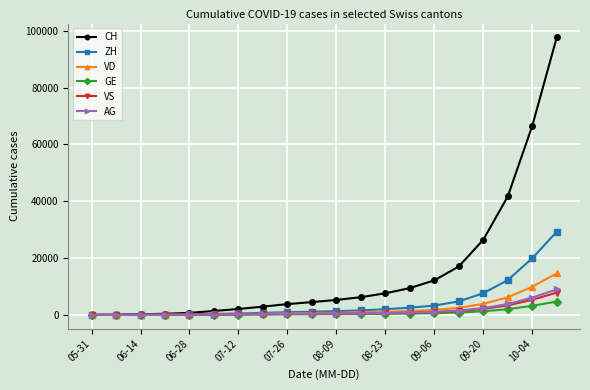

Which series has the largest range (max minus min)?

CH